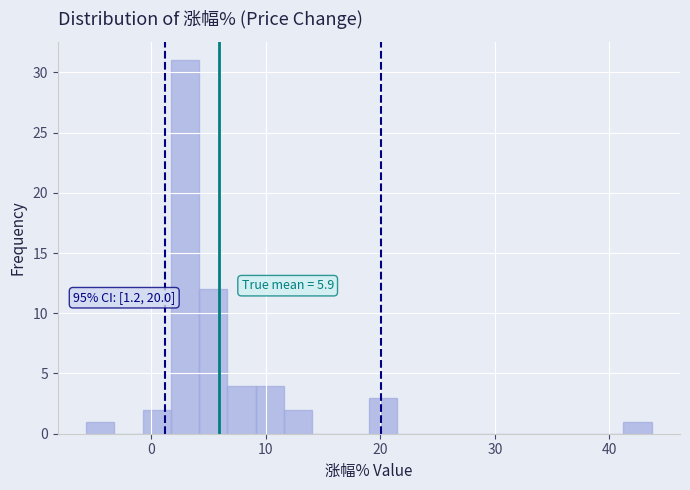

Read against the x-axis, roughly where is the centre of the tallest bar?

3